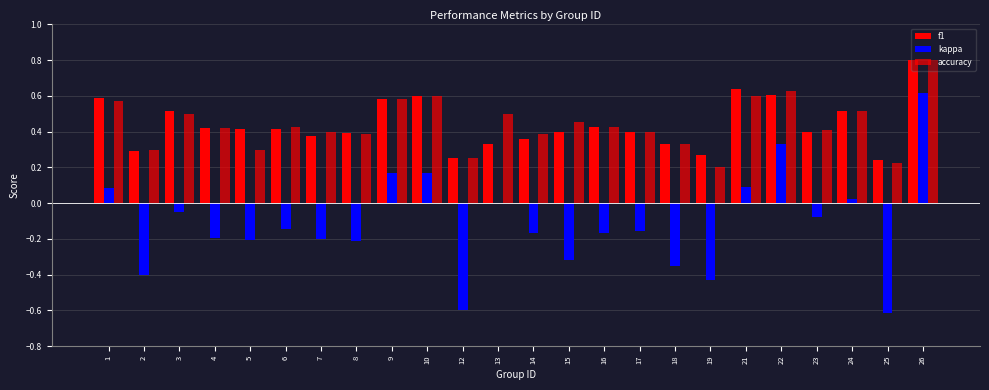

What is the difference between the highest and lowest values at 18?

0.7